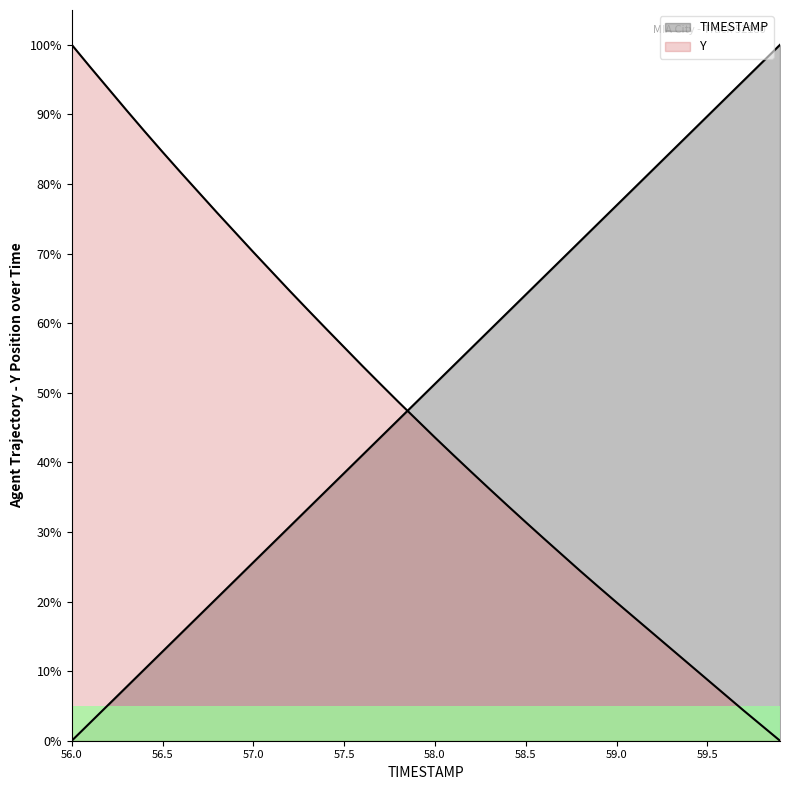

Reading left to right, extract all data points from this chart.

TIMESTAMP: 56.0=0.0	56.1=2.6	56.2=5.1	56.3=7.7	56.4=10.3	56.5=12.8	56.6=15.4	56.7=17.9	56.8=20.5	56.9=23.1	57.0=25.6	57.1=28.2	57.2=30.8	57.3=33.3	57.4=35.9	57.5=38.5	57.6=41.0	57.7=43.6	57.8=46.2	57.9=48.7	58.0=51.3	58.1=53.8	58.2=56.4	58.3=59.0	58.4=61.5	58.5=64.1	58.6=66.7	58.7=69.2	58.8=71.8	58.9=74.4	59.0=76.9	59.1=79.5	59.2=82.1	59.3=84.6	59.4=87.2	59.5=89.7	59.6=92.3	59.7=94.9	59.8=97.4	59.9=100.0
Y: 56.0=100.0	56.1=96.8	56.2=93.7	56.3=90.6	56.4=87.6	56.5=84.6	56.6=81.7	56.7=78.8	56.8=75.9	56.9=73.0	57.0=70.2	57.1=67.4	57.2=64.6	57.3=61.9	57.4=59.2	57.5=56.5	57.6=53.9	57.7=51.2	57.8=48.6	57.9=46.1	58.0=43.6	58.1=41.1	58.2=38.6	58.3=36.2	58.4=33.8	58.5=31.4	58.6=29.0	58.7=26.7	58.8=24.4	58.9=22.1	59.0=19.9	59.1=17.7	59.2=15.4	59.3=13.2	59.4=11.0	59.5=8.8	59.6=6.6	59.7=4.3	59.8=2.2	59.9=0.0